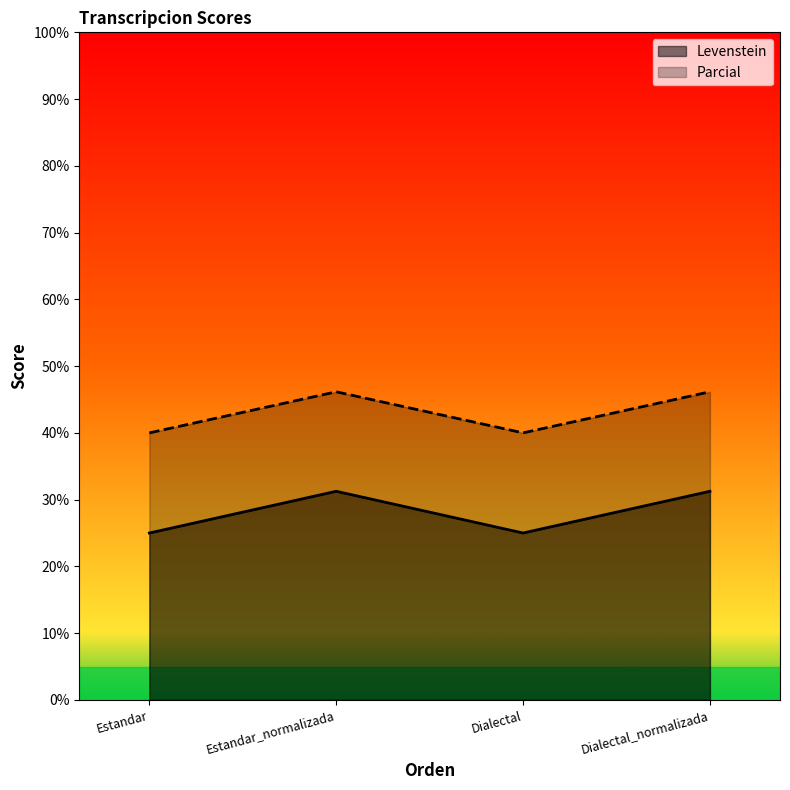

Is it true that Levenstein equals 31.2 at Dialectal_normalizada?

True